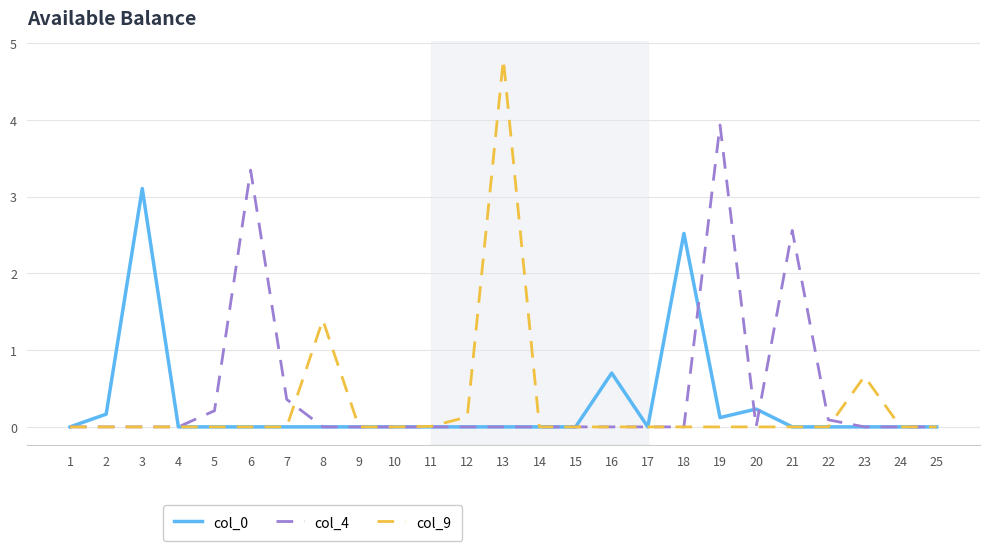

Which series changed the most between 17 and 21?

col_4